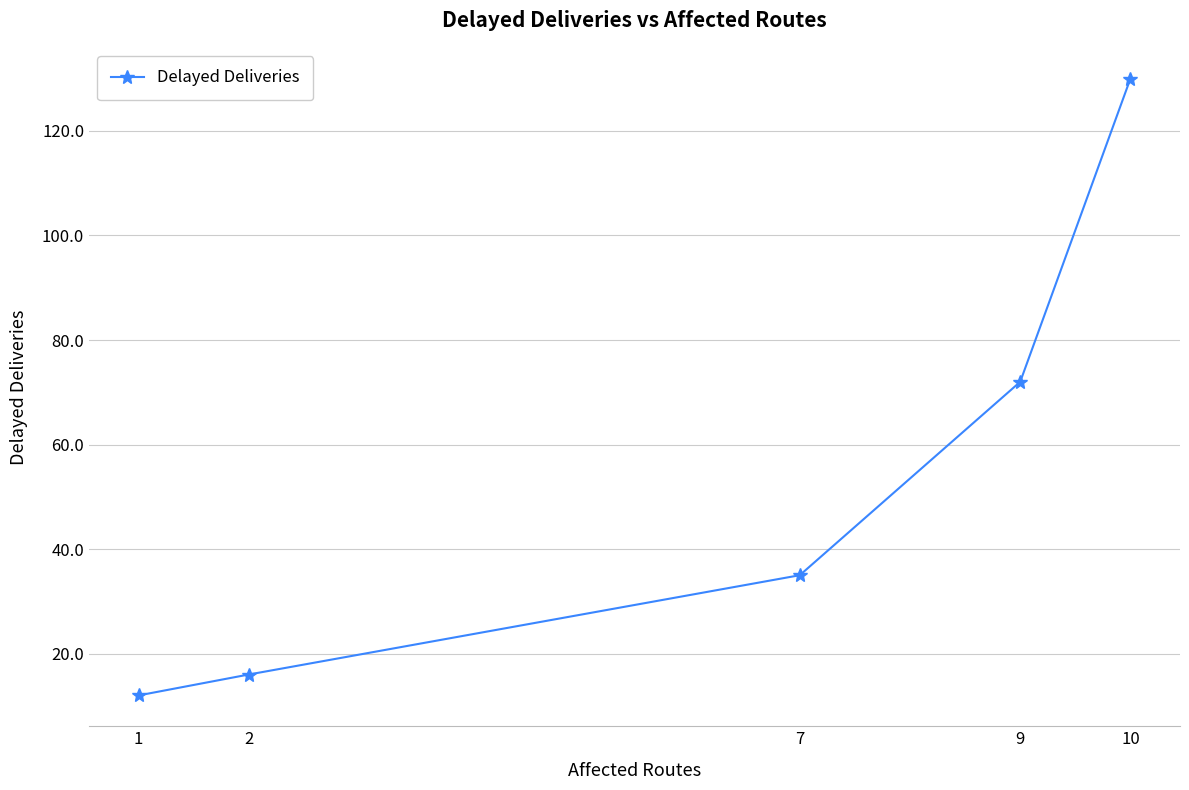

List the labels in order of value, smallest first.

1, 2, 7, 9, 10